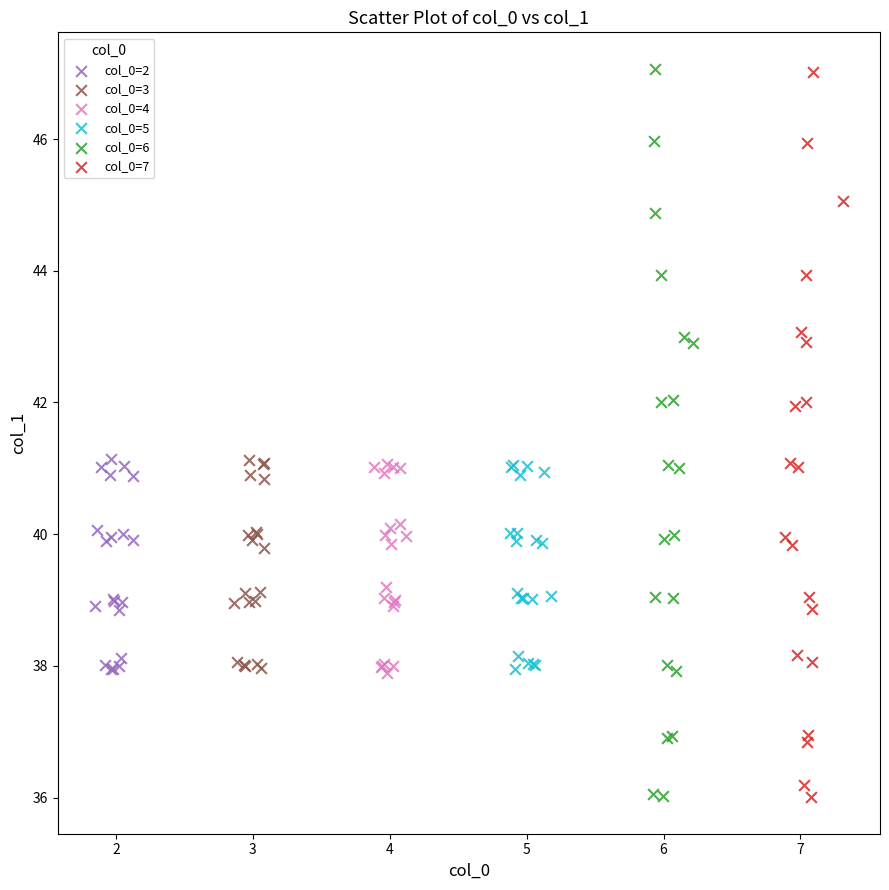

What are all the series names shown in the legend?

col_0=2, col_0=3, col_0=4, col_0=5, col_0=6, col_0=7